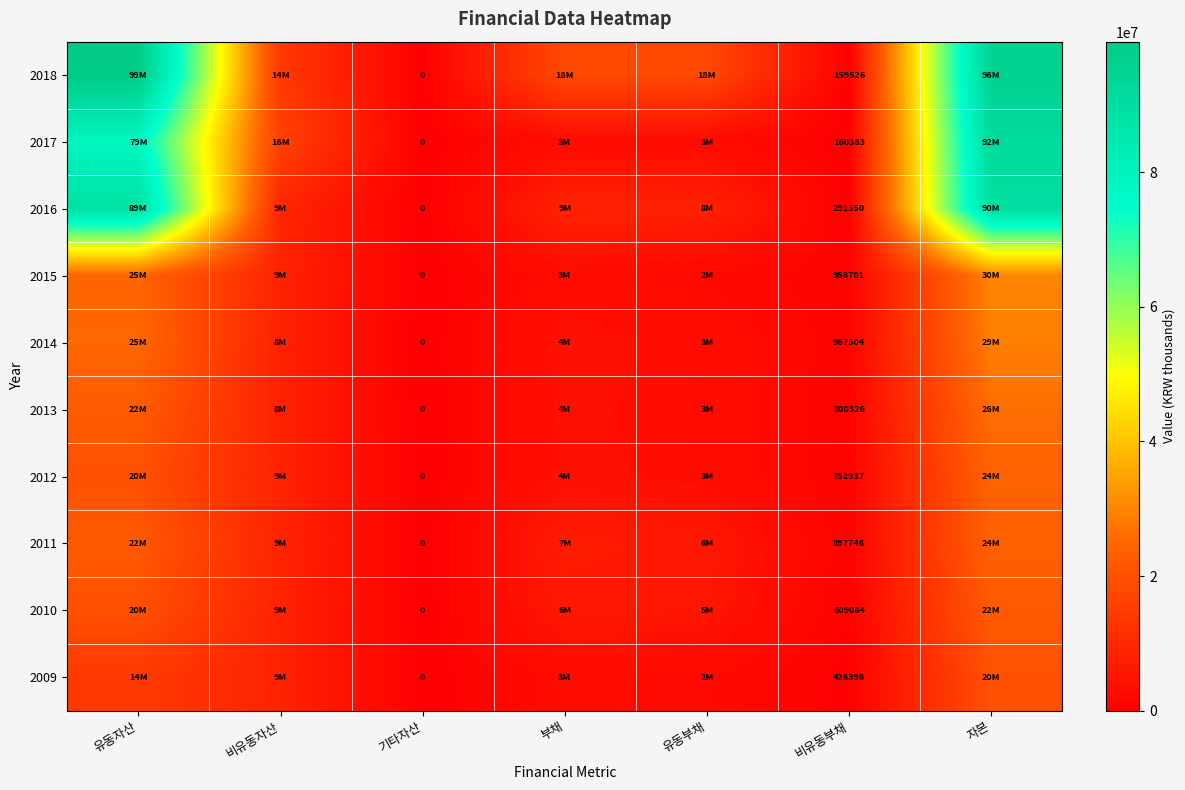

True or false: 2015 has a value of 958701 at 비유동부채.

True